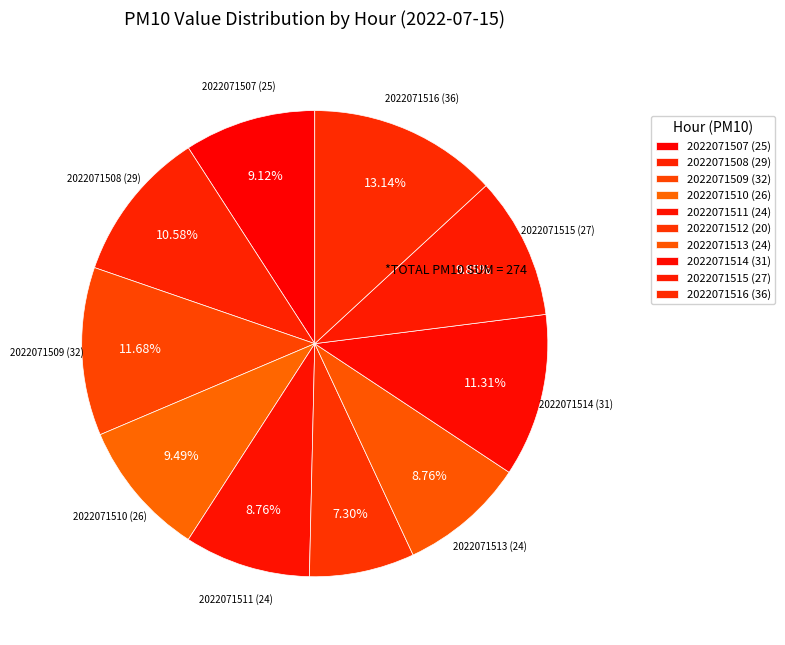

Do 2022071515 and 2022071513 together represent more than half of the pie?

No